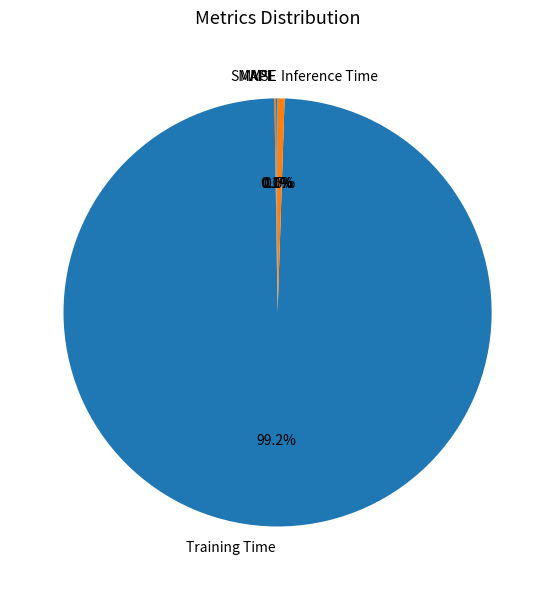

Is it true that SMAPE is 1% of the pie?

False